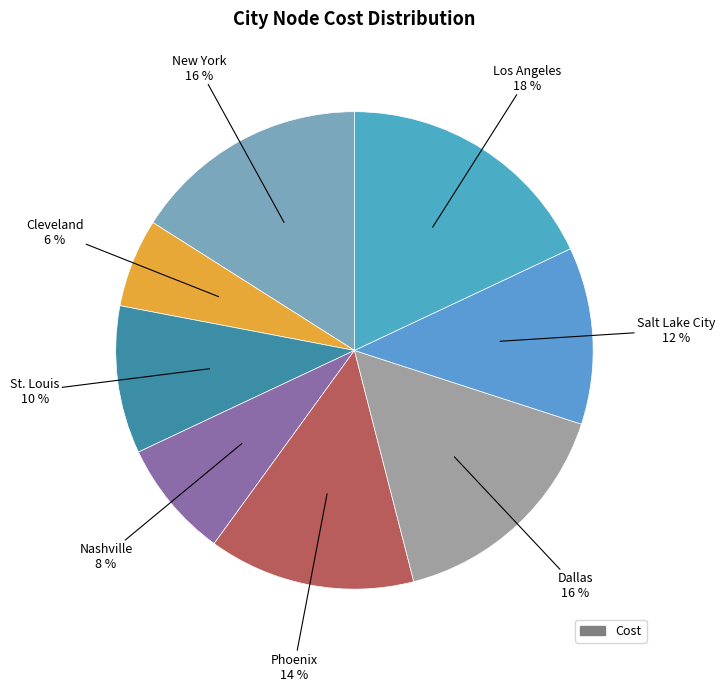

How many segments does this pie chart have?

8